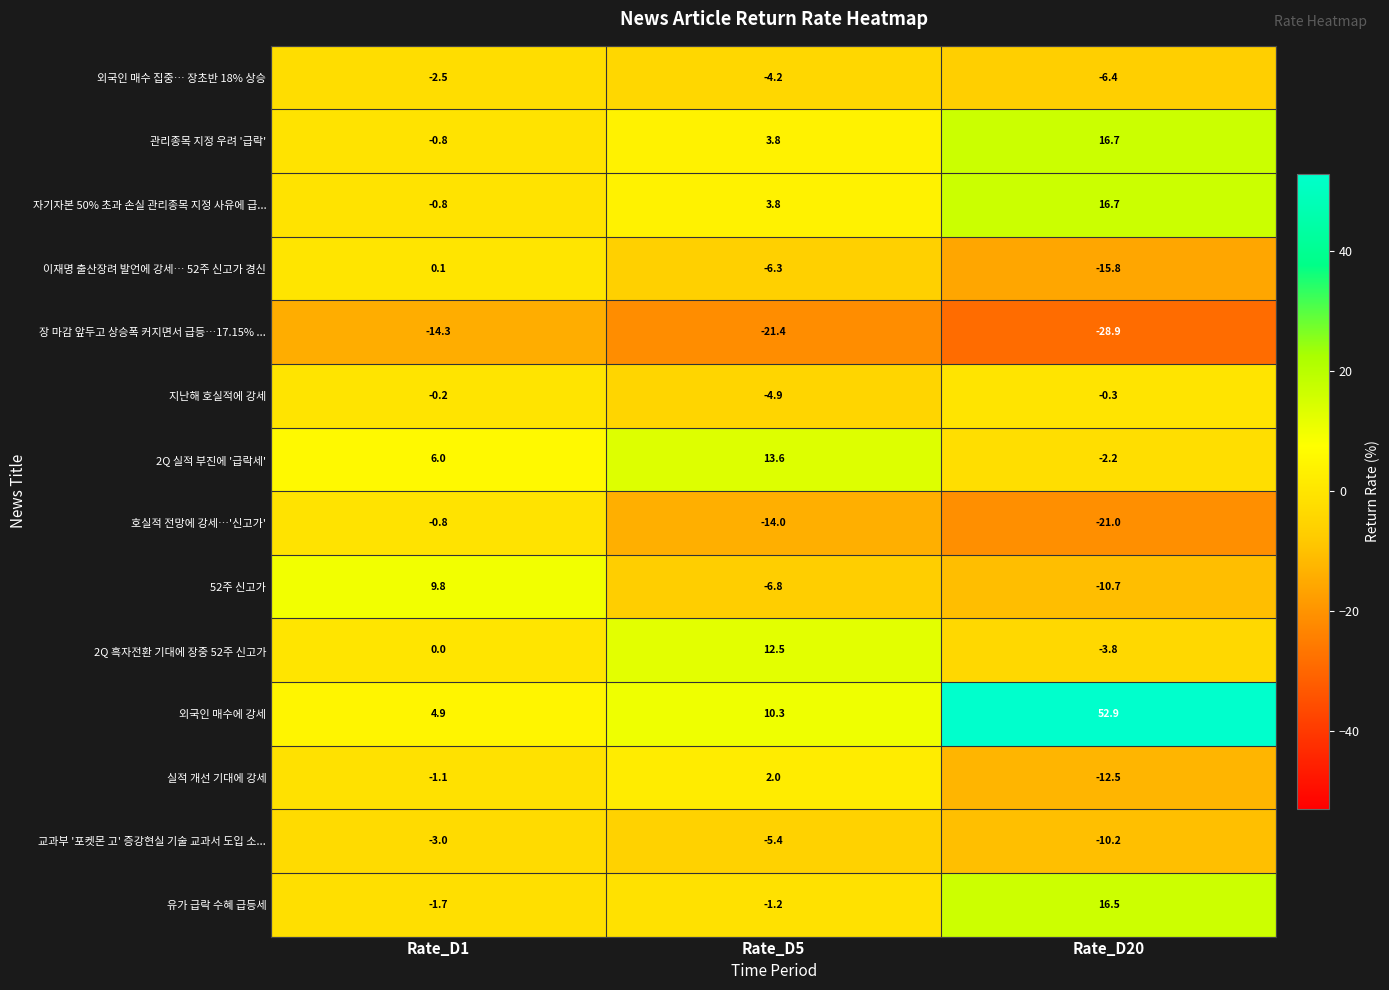

Is it true that 52주 신고가 equals -10.7 at Rate_D20?

True